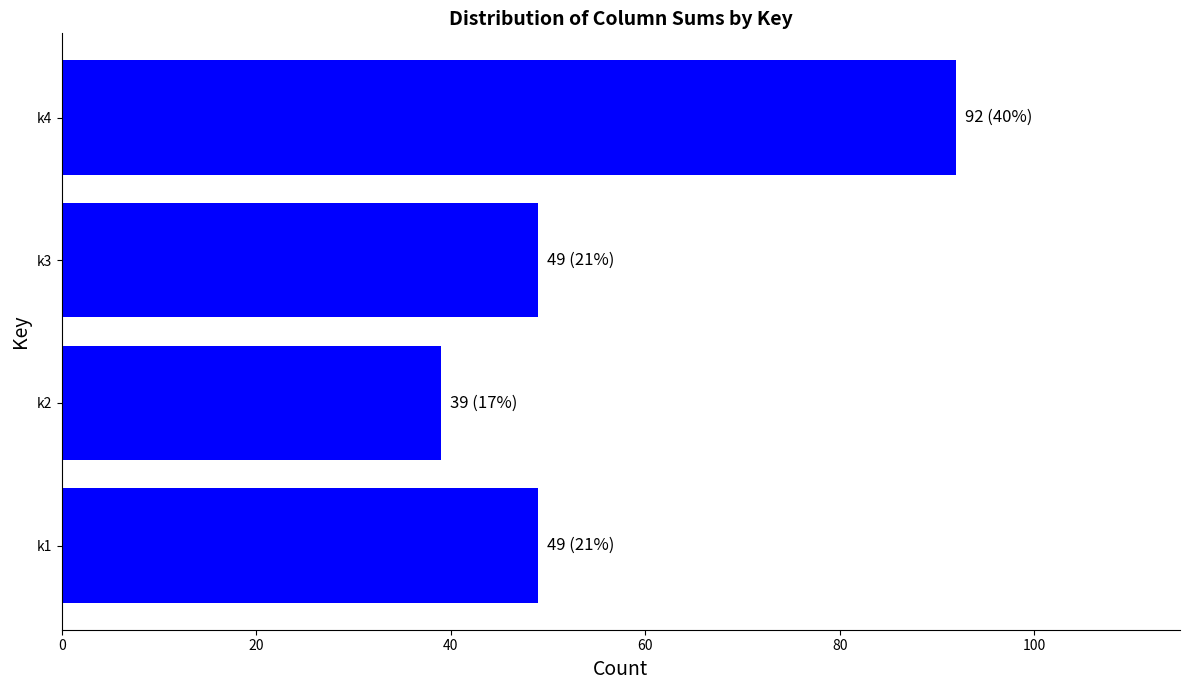

What is the sum of all values?

229